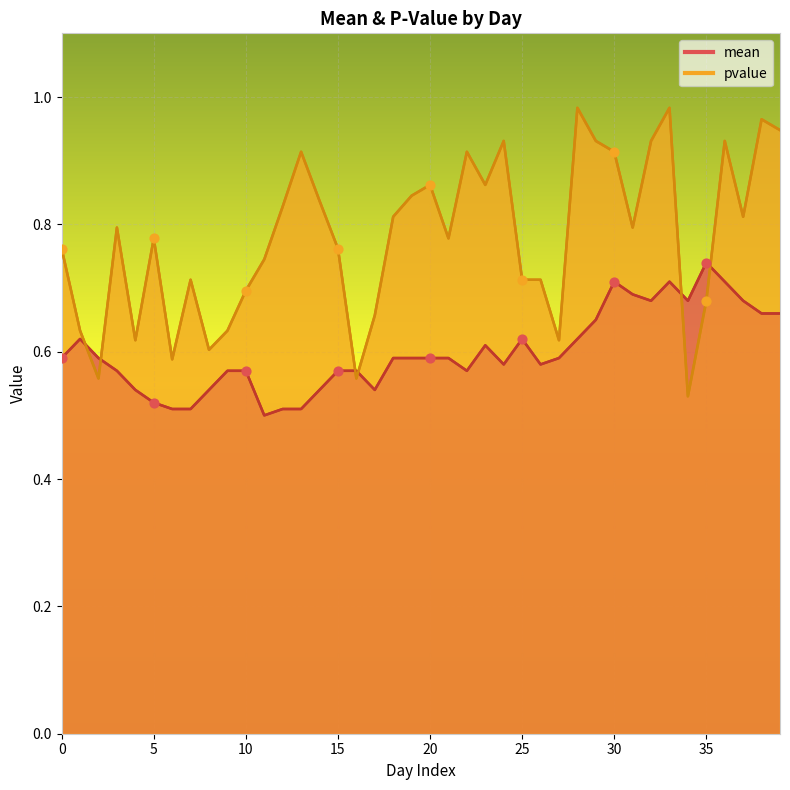

Which series has the largest Y range (max minus min)?

pvalue